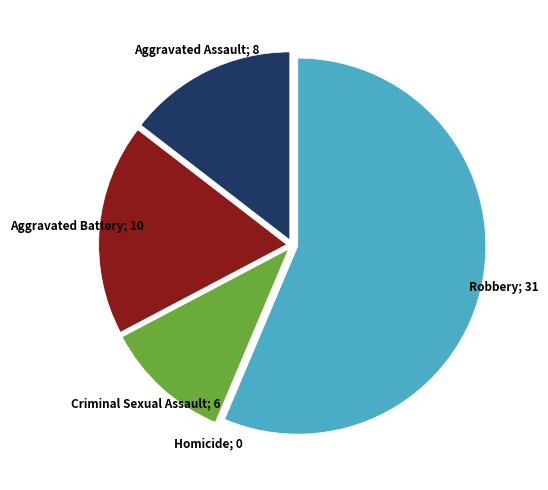

Does any single category account for the majority?

Yes